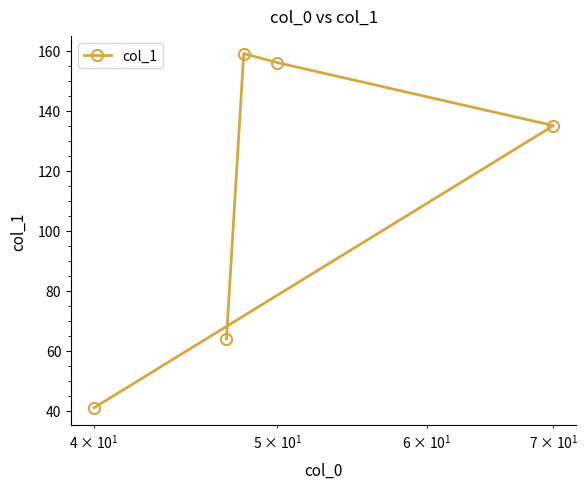

How many points are higher than both their immediate neighbors (excluding endpoints)?

1